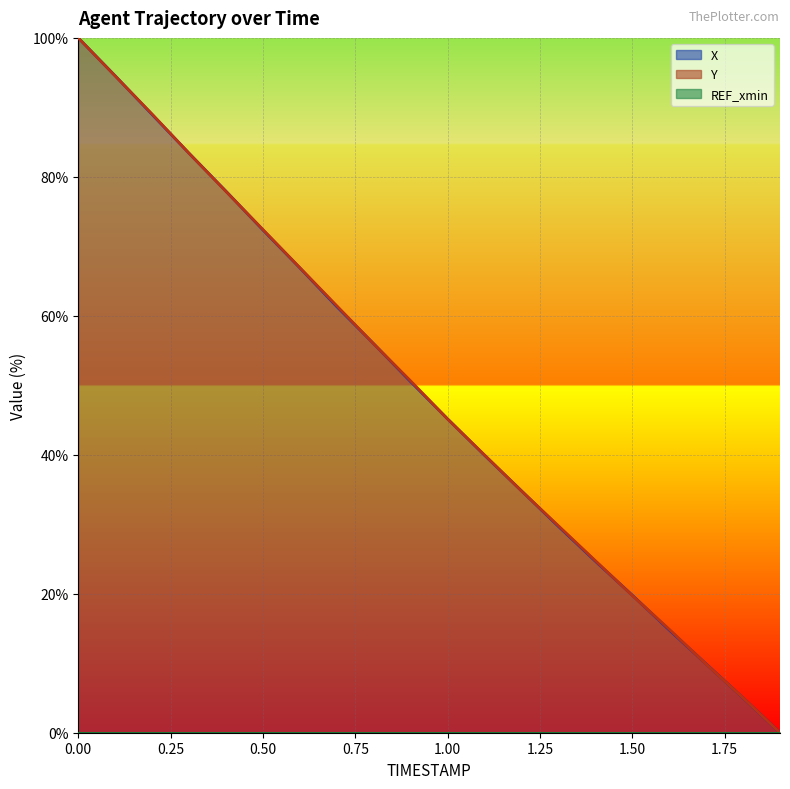

Which series has the largest total across all categories?

Y